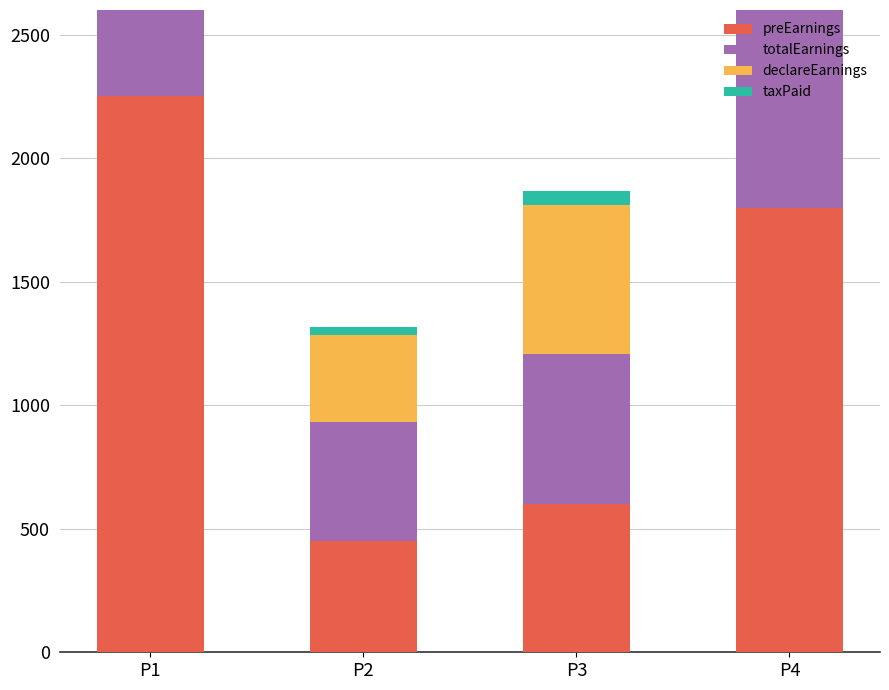

At which label does totalEarnings reach its minimum?

P2